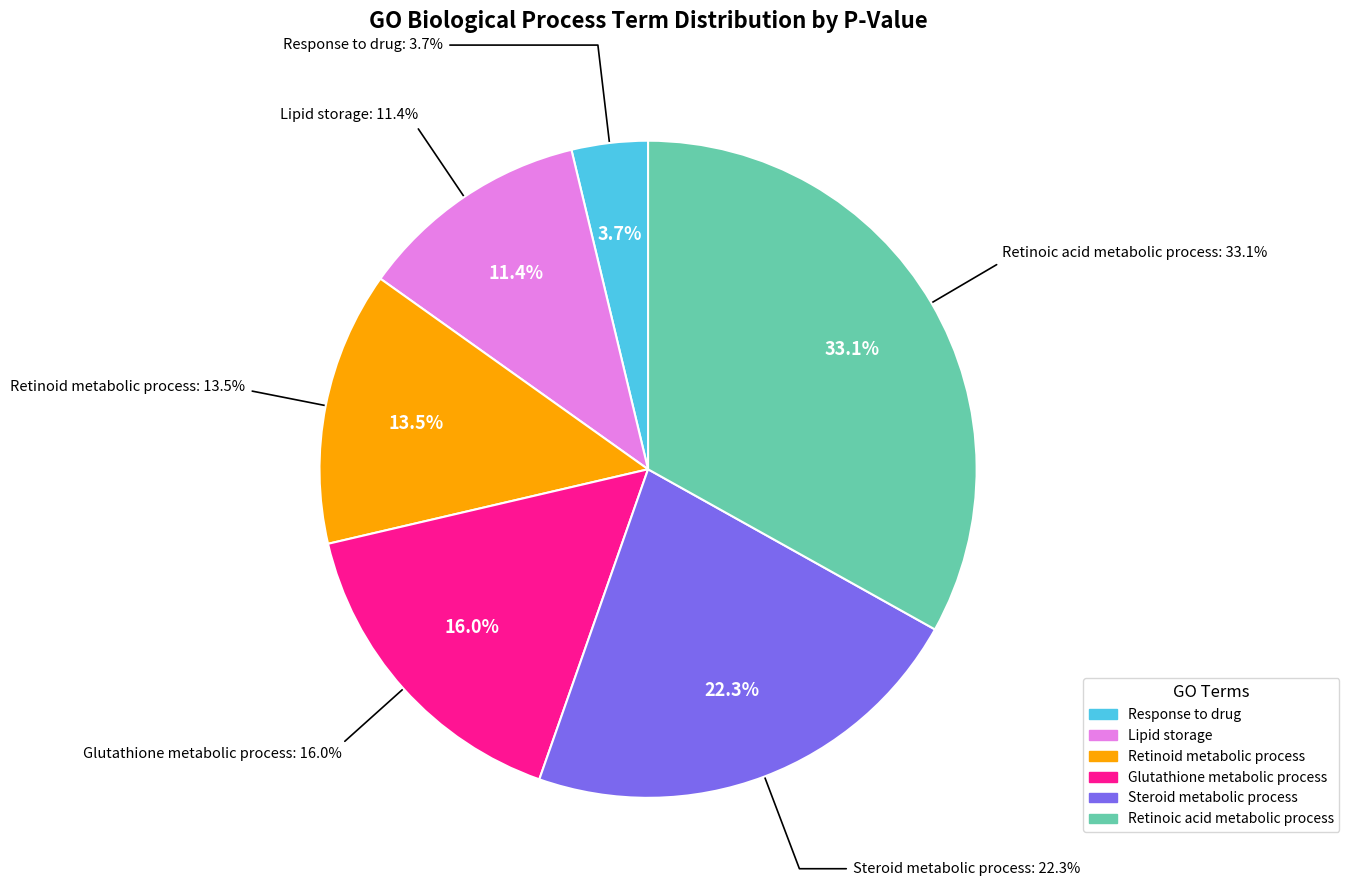

The GO:0008202~steroid metabolic process slice represents 30% of the pie. True or false?

False